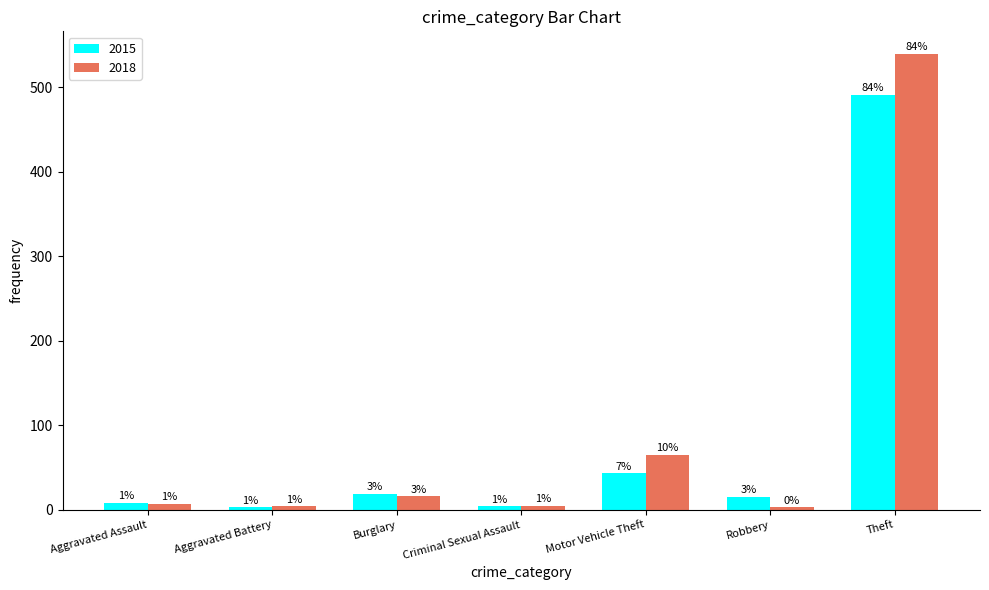

What are all the series names shown in the legend?

2015, 2018